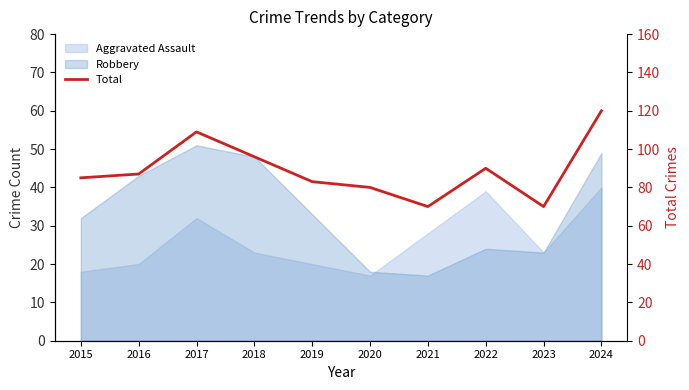

The chart shows a value of 85 at 2015. True or false?

True